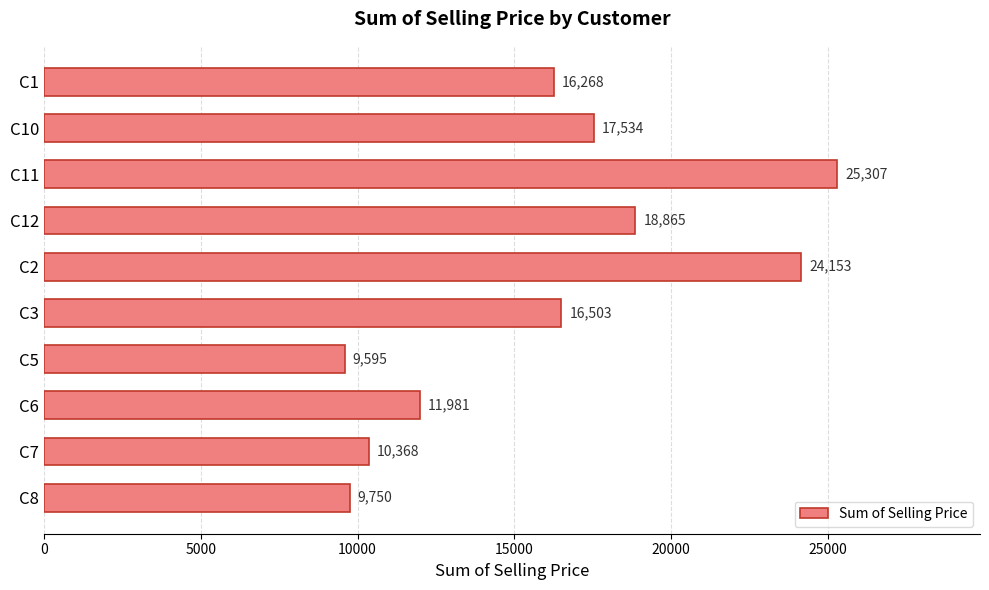

Approximately how many times larger is the value at C11 compared to C1?

1.6